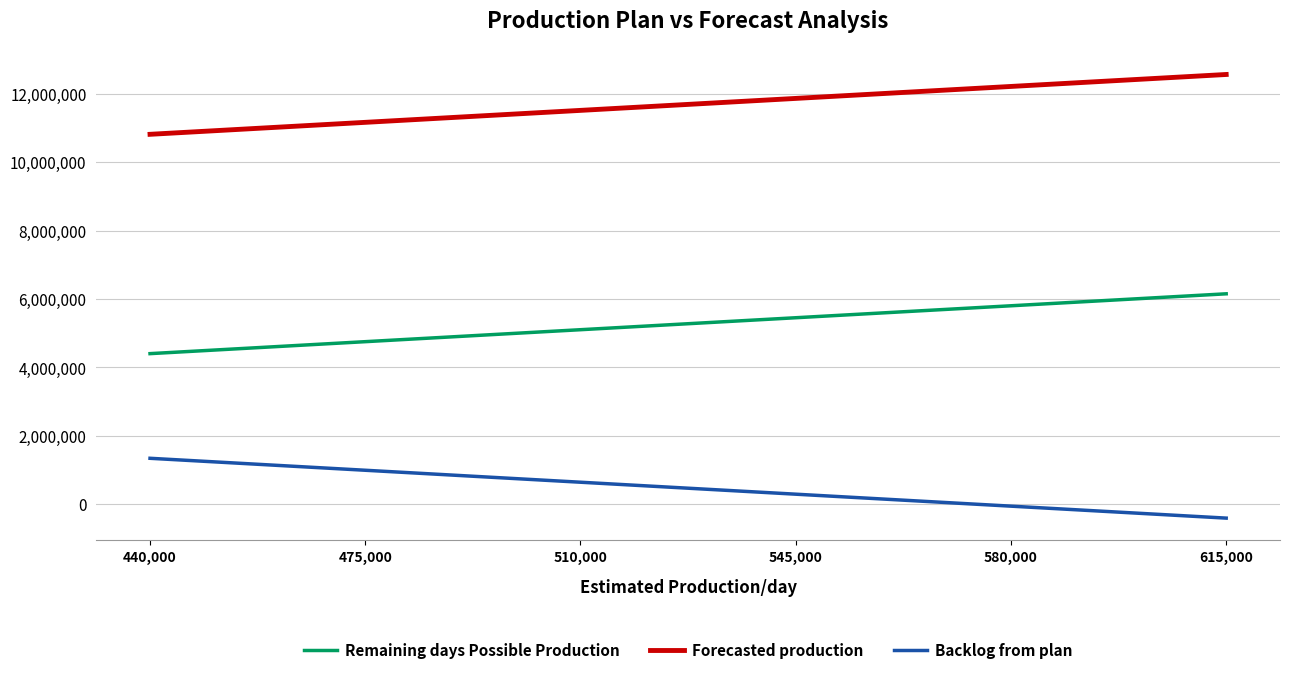

What is the lowest value of the Backlog from plan series?

-411268